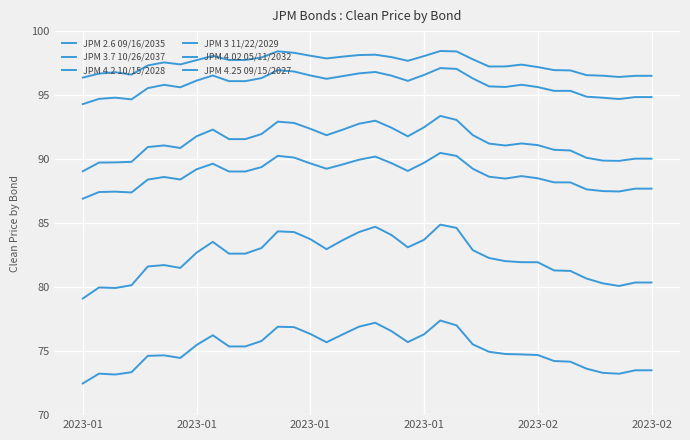

True or false: JPM 3 11/22/2029 and JPM 3.7 10/26/2037 cross at least once.

False